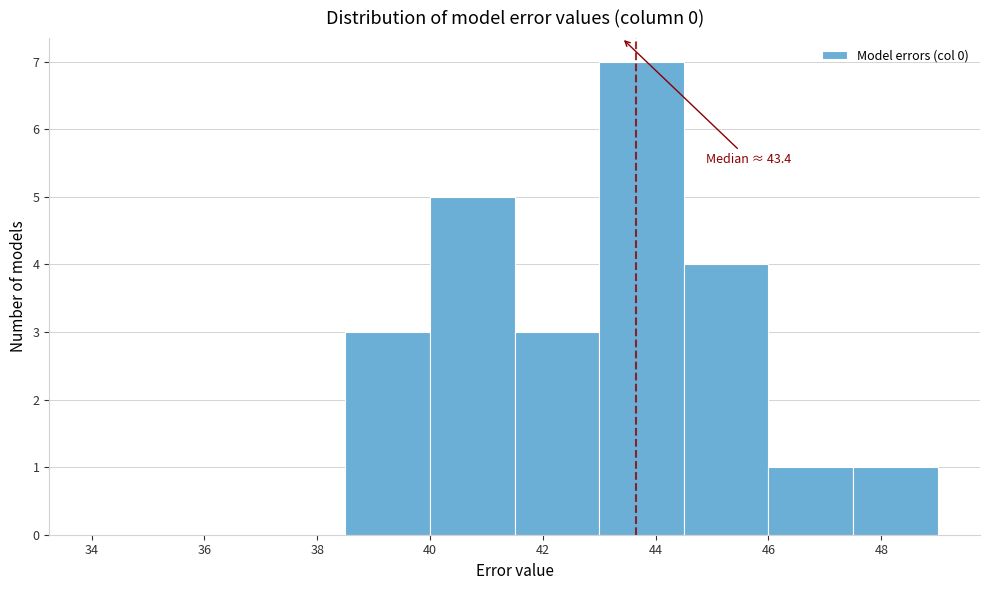

Which range on the x-axis has the tallest bar?

43.0 to 44.5